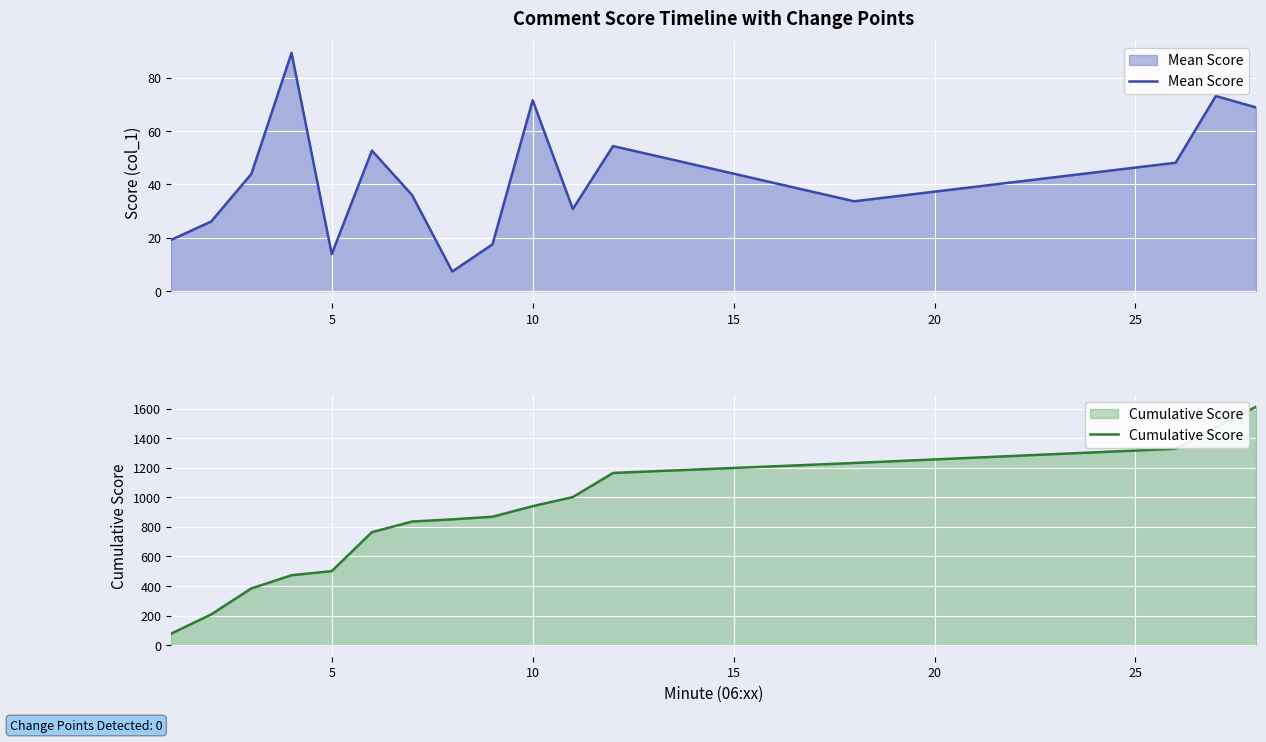

What is the minimum value for Cumulative Score?

76.8